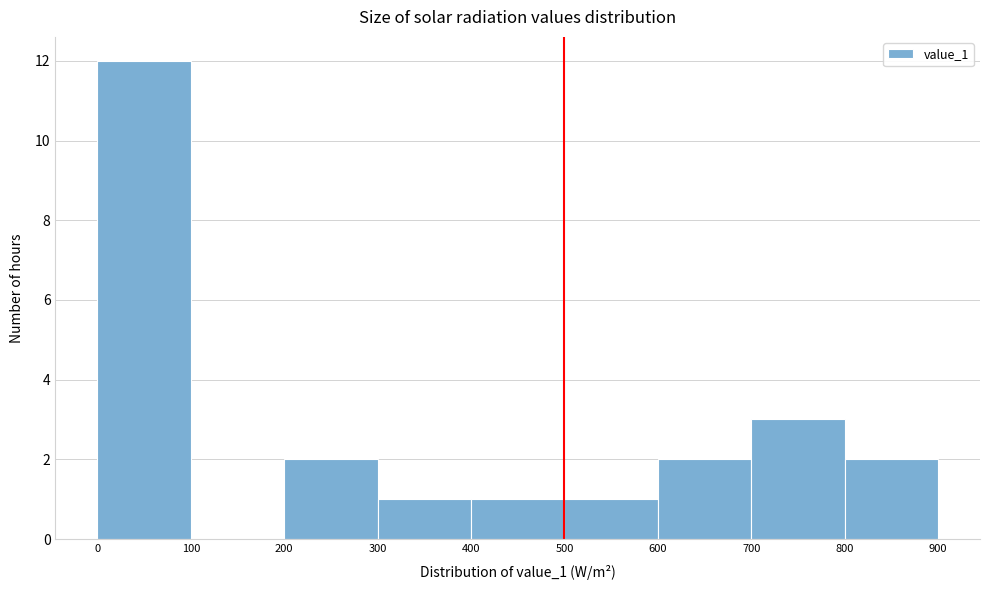

Reading left to right, transcribe this chart: for each bar, give the range it covers on the x-axis and its height. The values are not printed on the chart, so give them approximately, as read against the axis.

0 to 100: 12
100 to 200: 0
200 to 300: 2
300 to 400: 1
400 to 500: 1
500 to 600: 1
600 to 700: 2
700 to 800: 3
800 to 900: 2